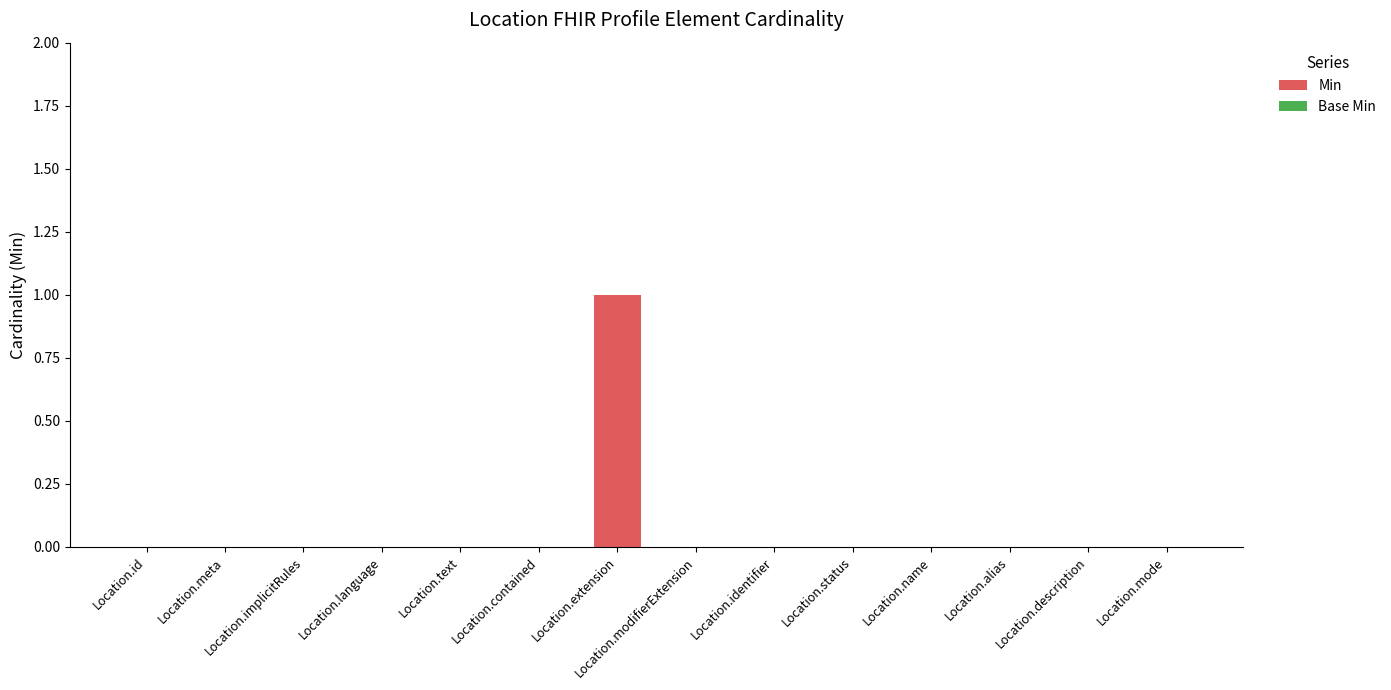

At which category does the chart reach its peak across all series?

Location.extension